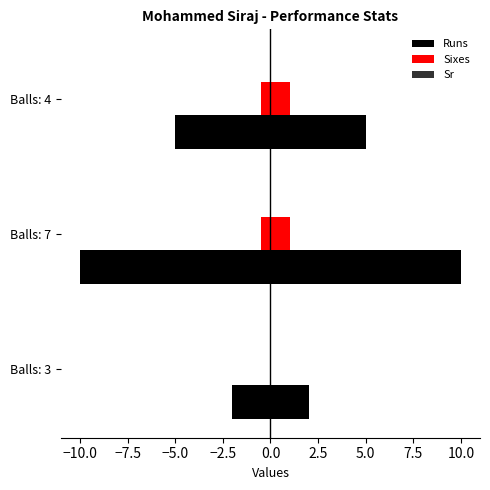

Is the value of Sixes at −12.5 greater than the value of Sr at −10.0?

No